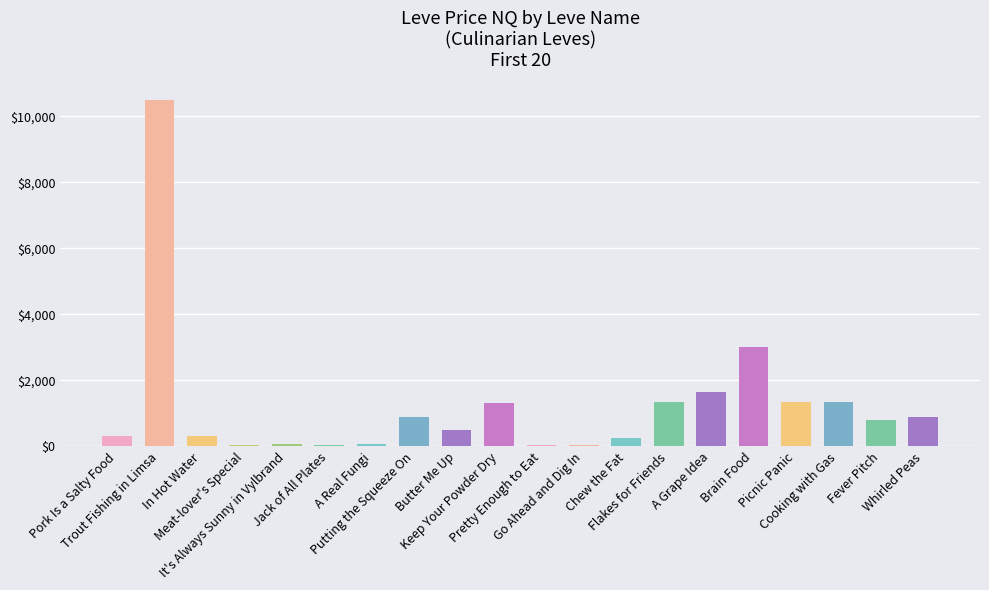

What is the change in value from Meat-lover's Special to Go Ahead and Dig In?

-8.4